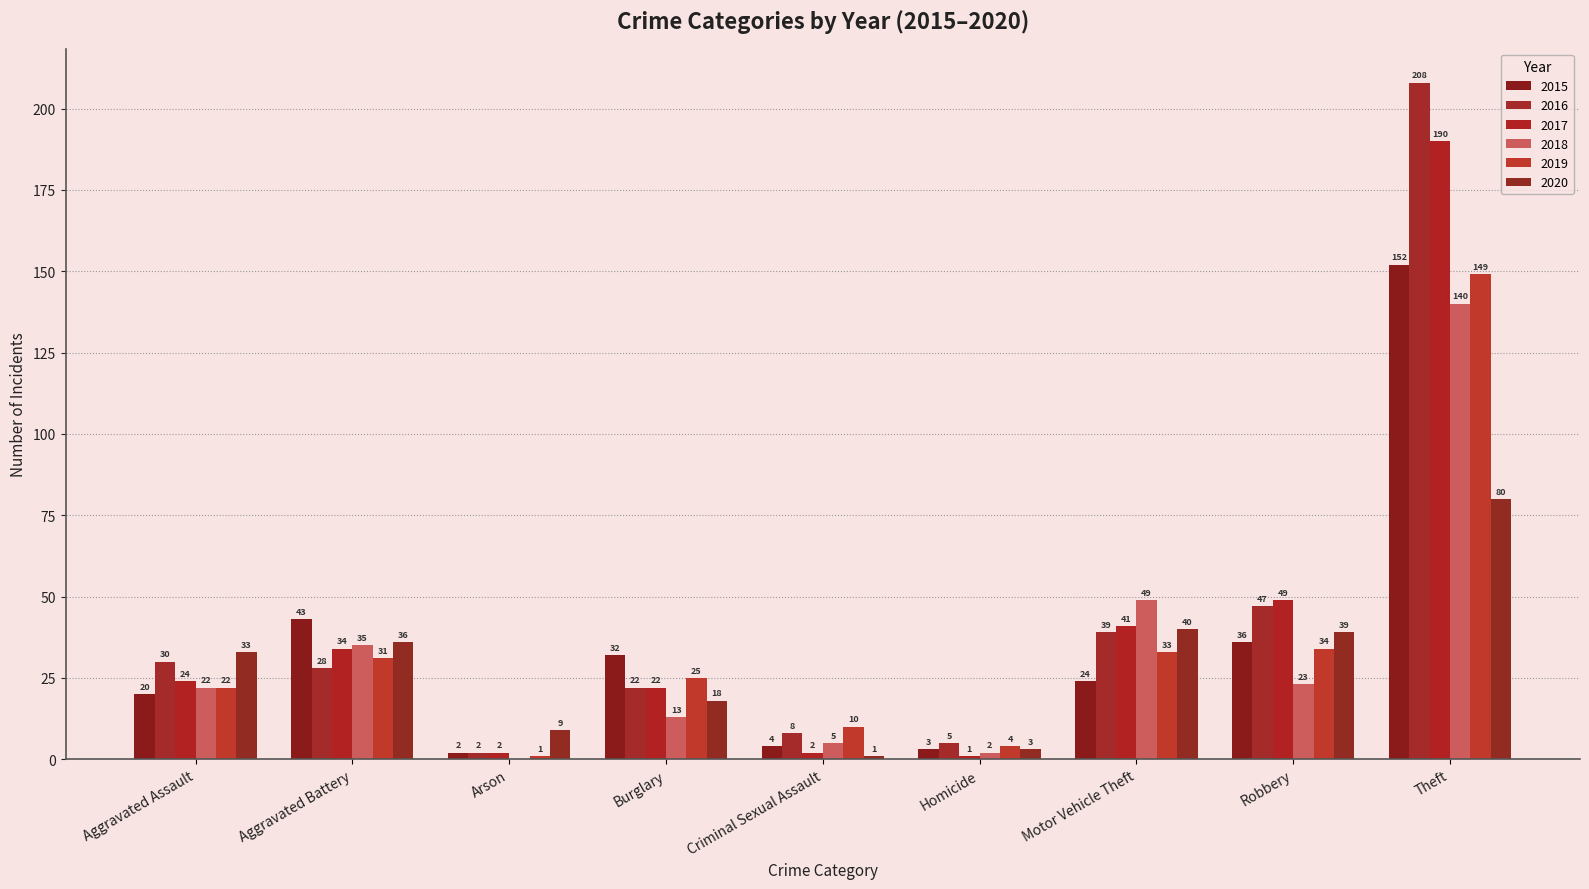

What is the label of the 6th bar from the right?

Burglary